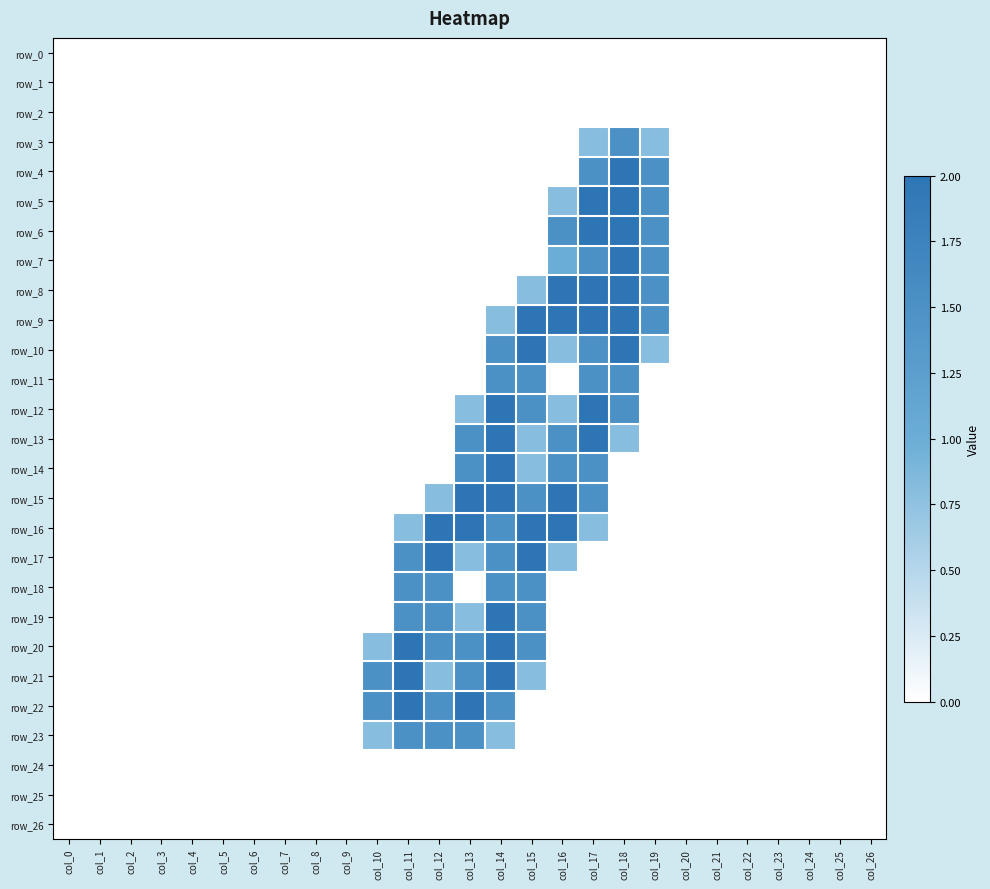

Which category has the highest value in the row_22 series?

col_11